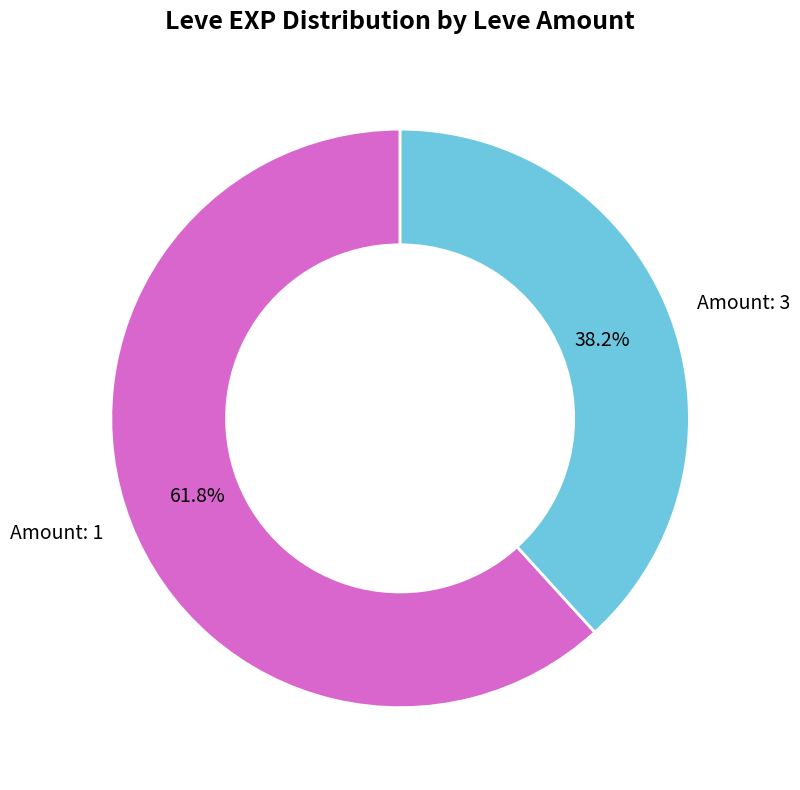

What is the ratio of the value at Amount: 3 to the value at Amount: 1?

0.6